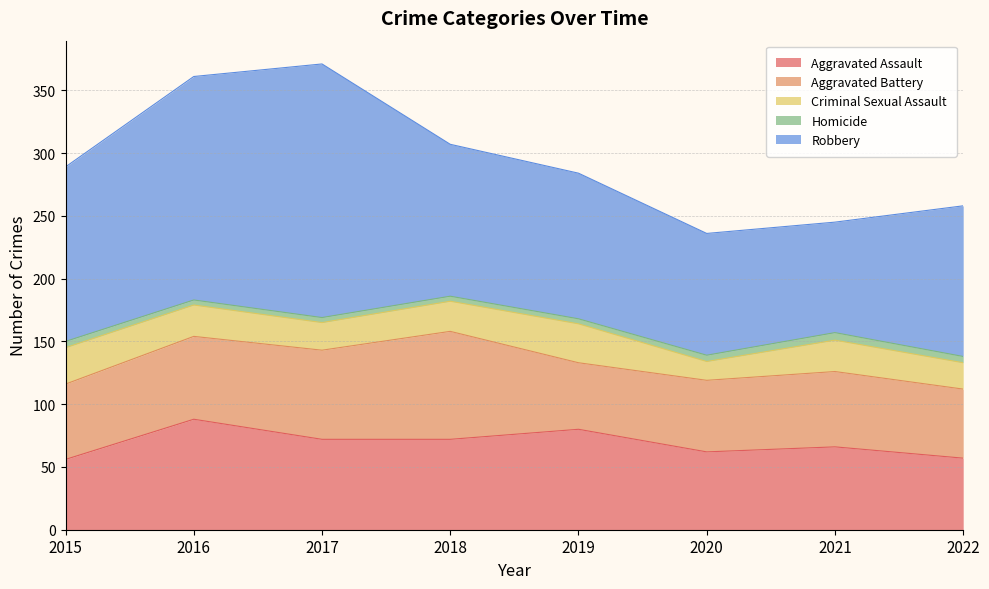

What is the difference between the second highest and second lowest values in the Homicide series?

1